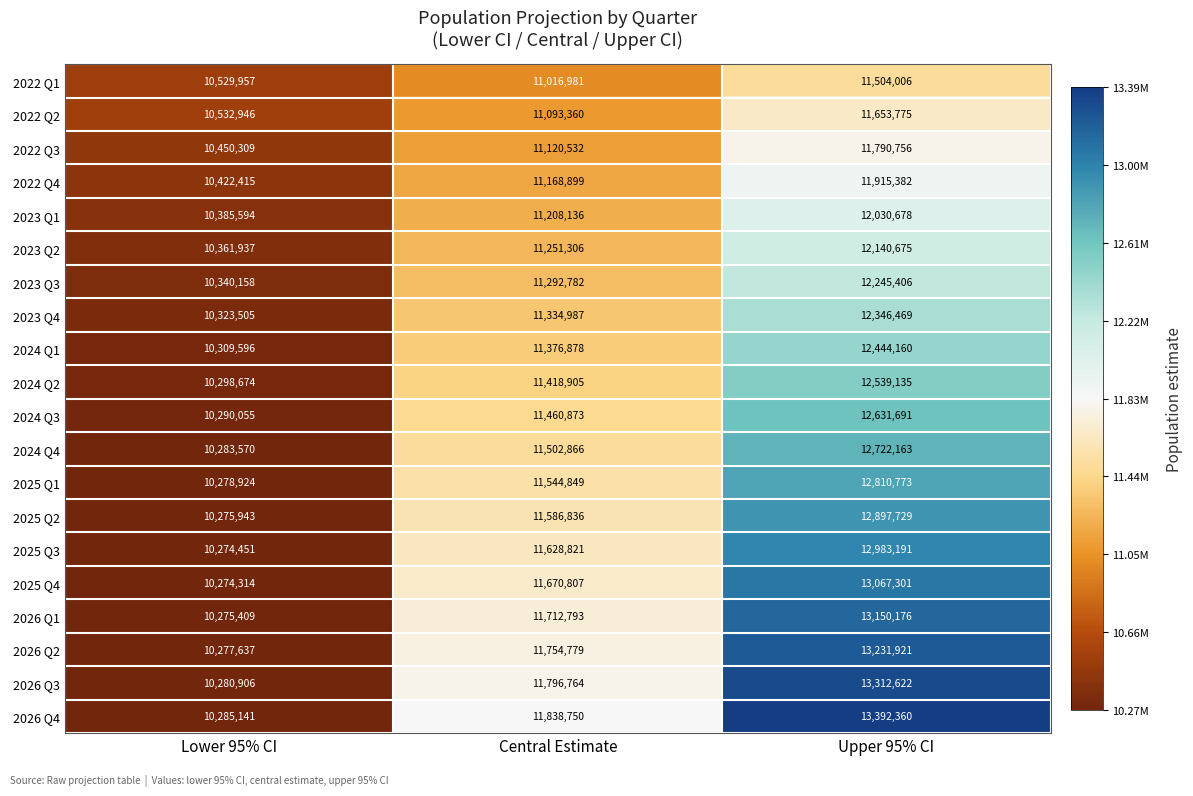

The value of 2024 Q3 at Lower 95% CI is 10290055. True or false?

True